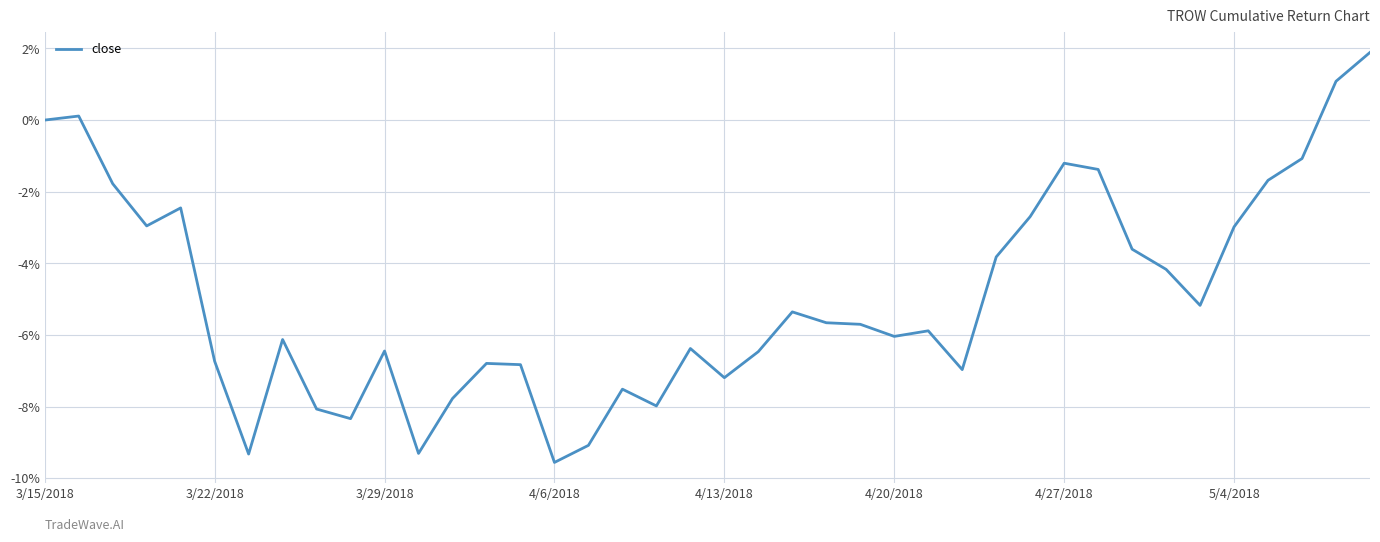

How many interior local valleys (lower than both neighbors) does the data have?

10